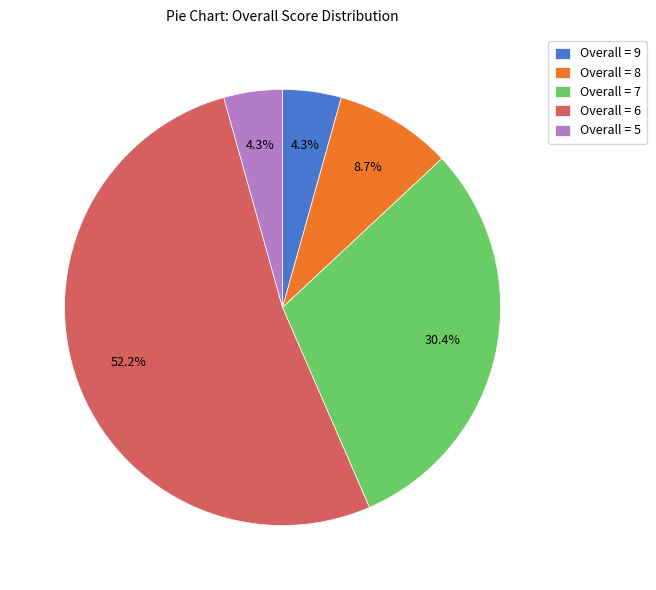

What is the largest slice in the pie chart?

Overall = 6